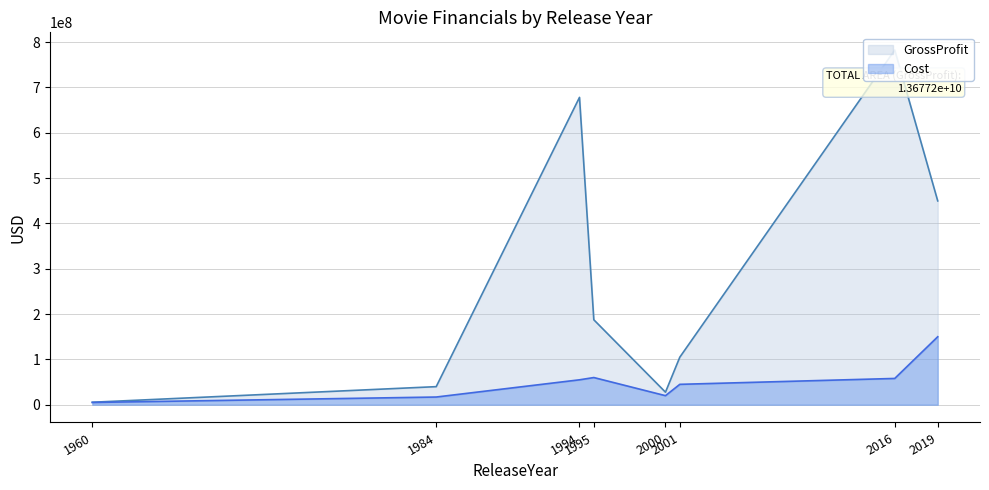

The Cost series shows 45000000 at 2001. True or false?

True